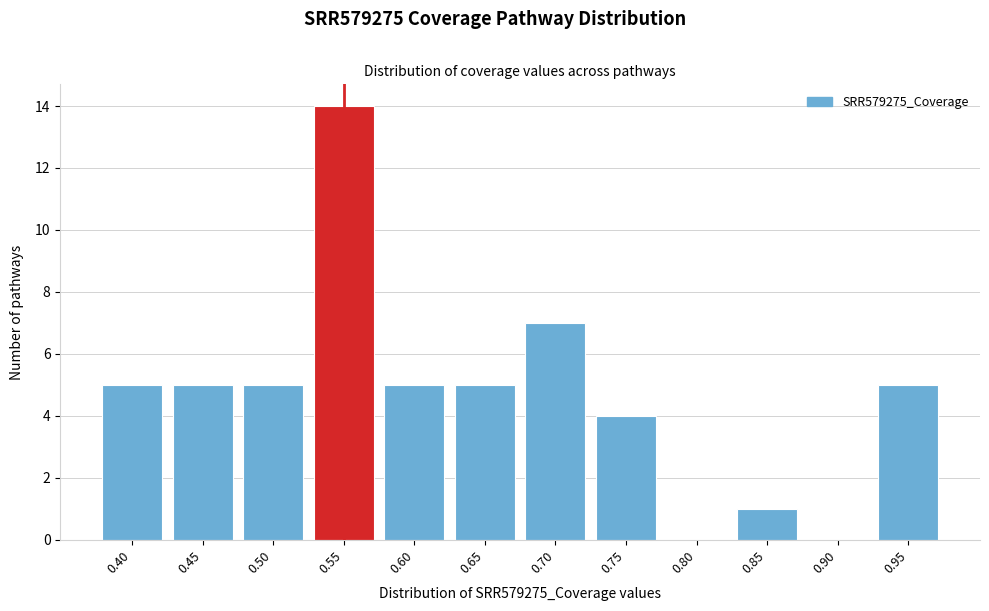

Reading right to left, transcribe all the data shown in this chart.

0.95=5	0.90=0	0.85=1	0.80=0	0.75=4	0.70=7	0.65=5	0.60=5	0.55=14	0.50=5	0.45=5	0.40=5